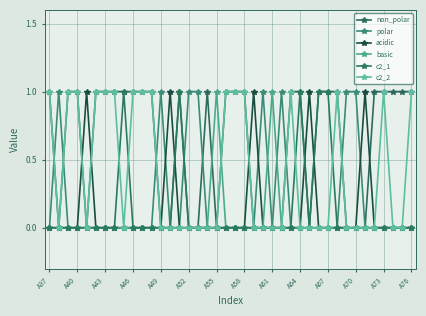

What is the difference between the maximum and minimum values in the basic series?

1